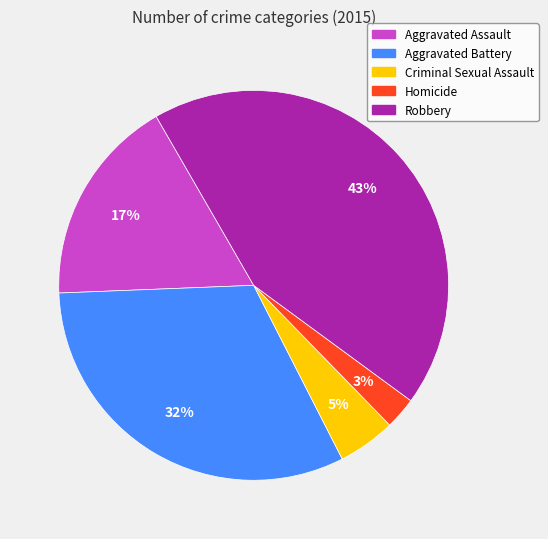

Combined, do Aggravated Assault and Aggravated Battery account for over 50%?

No